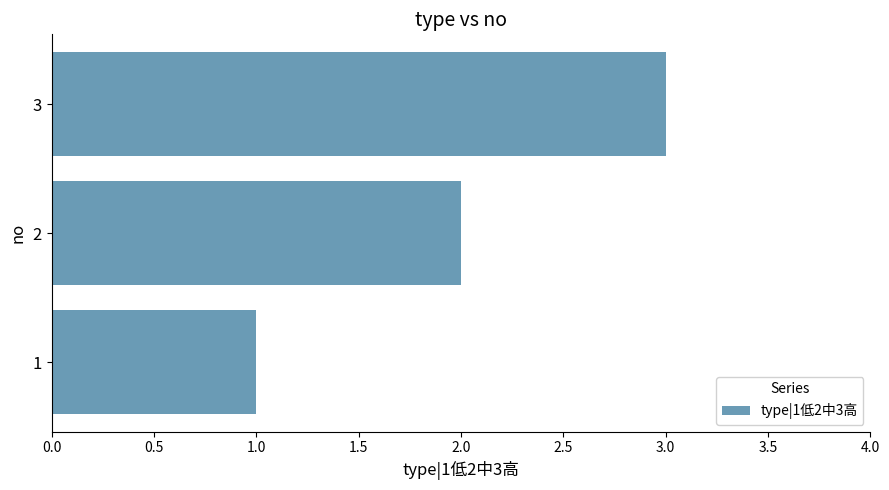

What is the change in value from 1 to 3?

+2